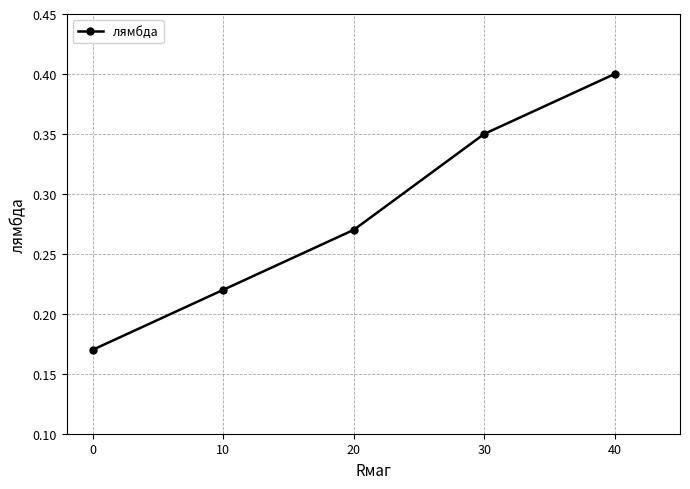

True or false: the data shows 0.4 at 10.

False